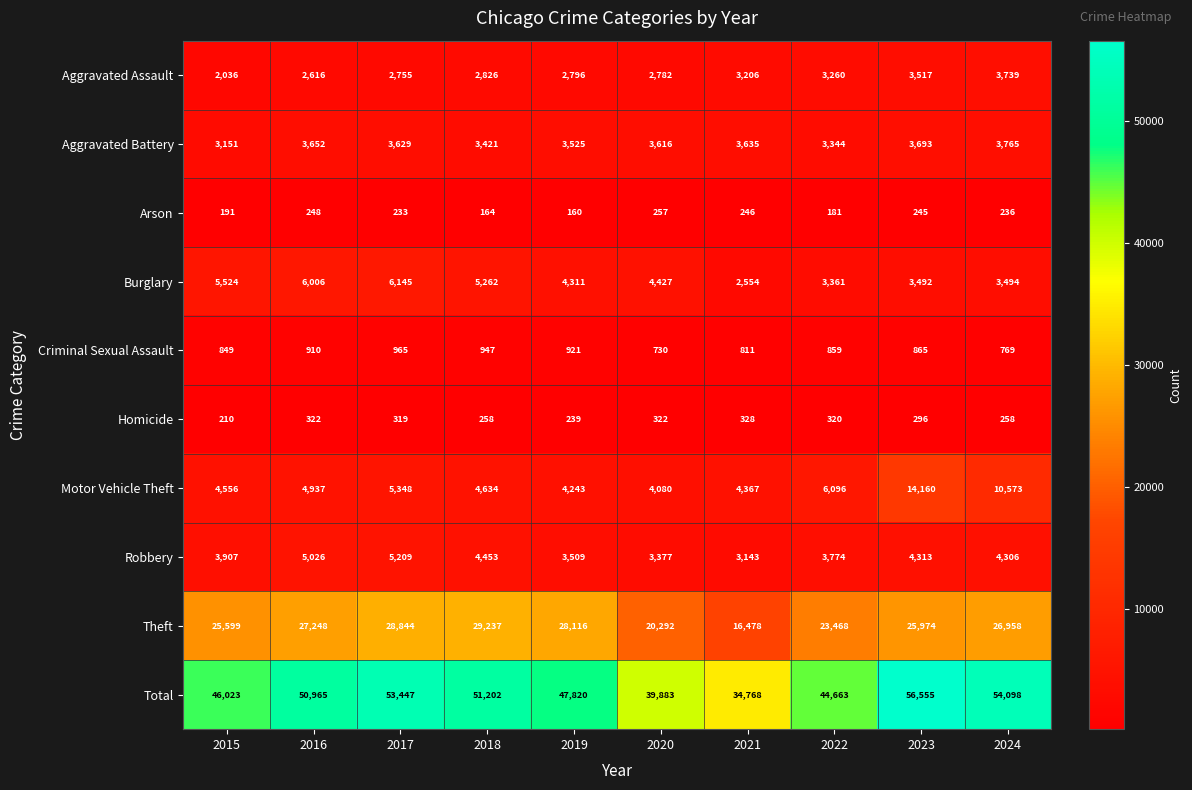

What is the average value of the Motor Vehicle Theft series?

6299